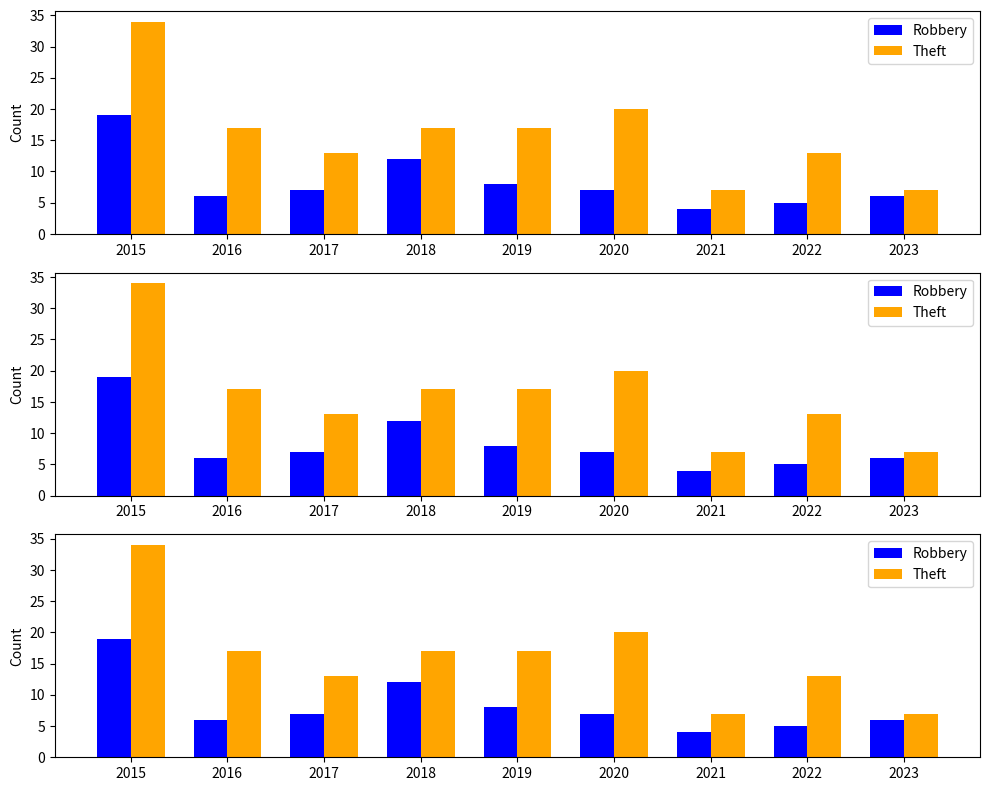

What is the smallest value displayed?

4